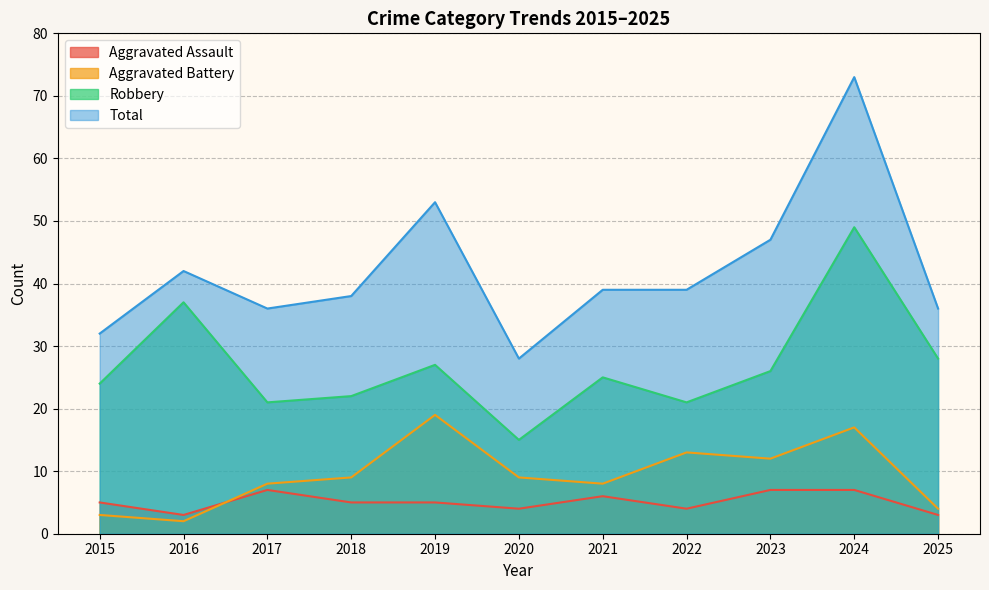

True or false: Robbery and Aggravated Assault cross at least once.

False